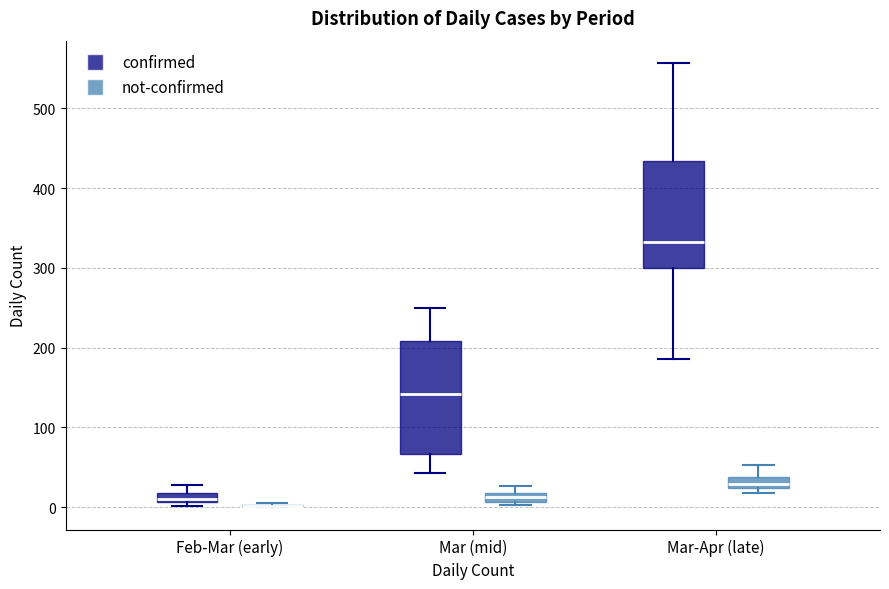

Where is the lower edge of the box for Mar (mid) (not-confirmed) on the y-axis? The values are not printed on the chart, so give them approximately, as read against the axis.

10